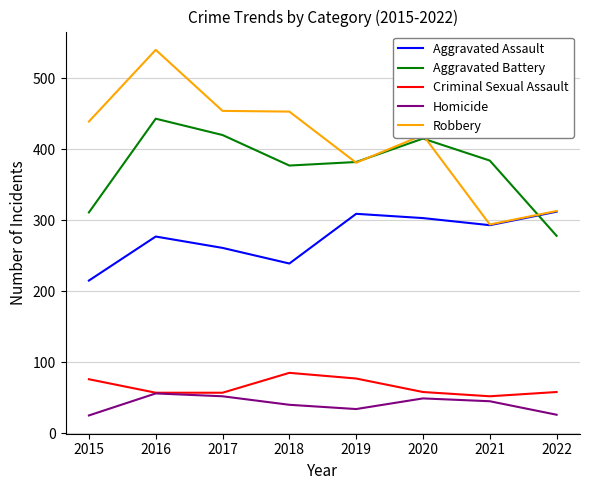

Rank the series by their maximum value, from highest to lowest.

Robbery, Aggravated Battery, Aggravated Assault, Criminal Sexual Assault, Homicide